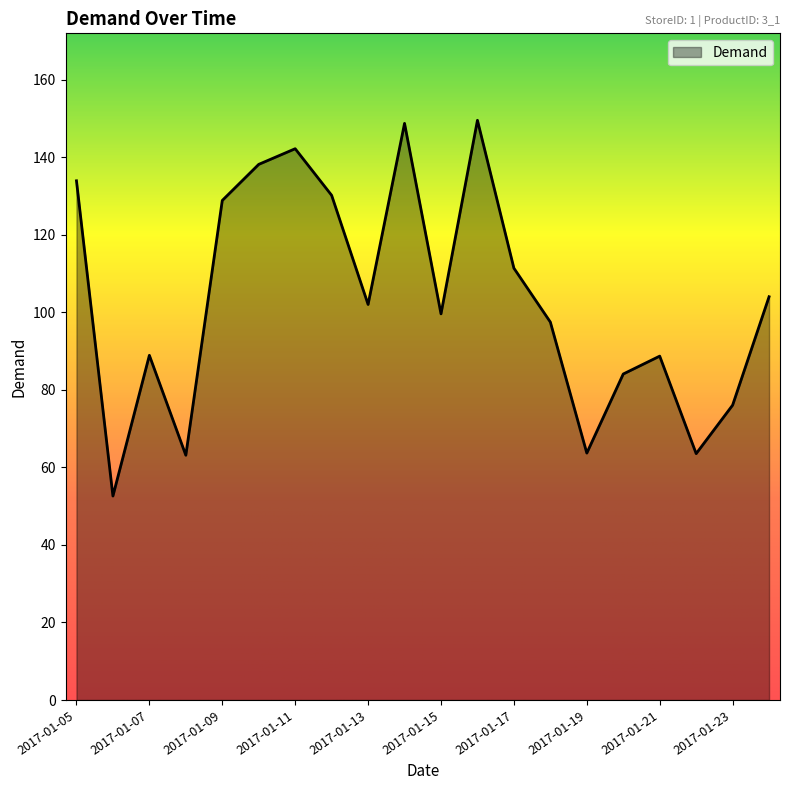

What is the minimum value shown in the chart?

52.6